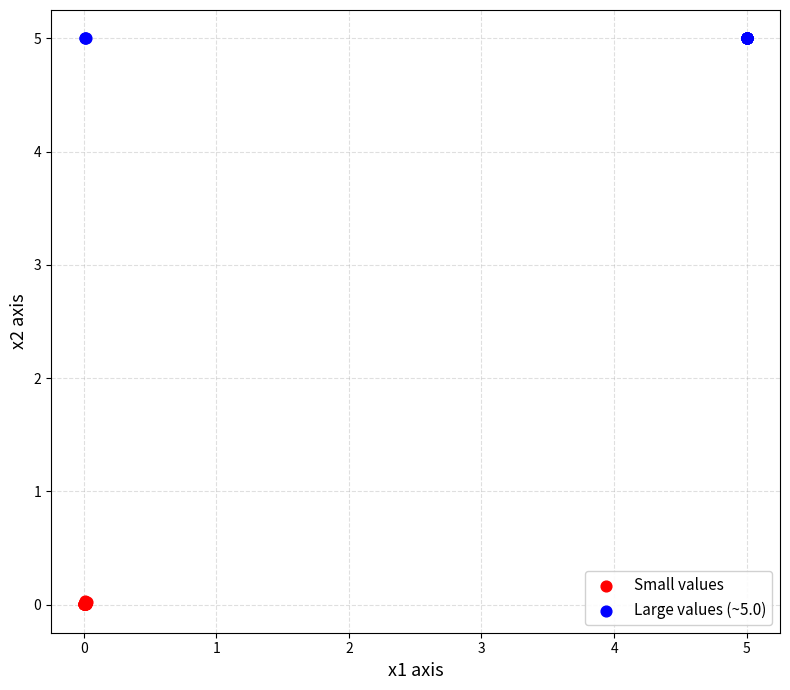

Which series has the widest spread of Y values?

Small values